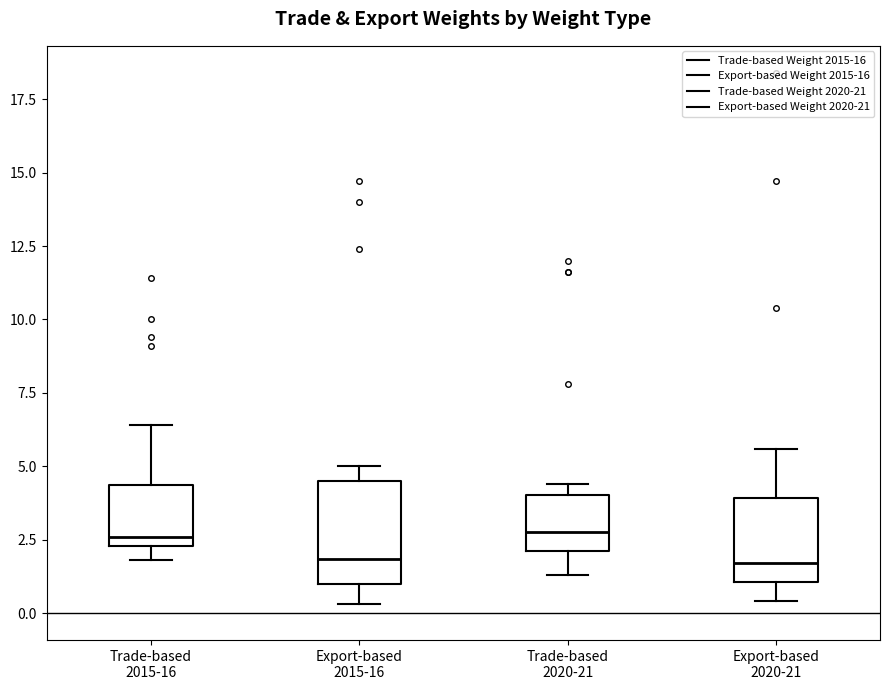

Which box is the tallest, from its lower edge to its upper edge?

Export-based 2015-16